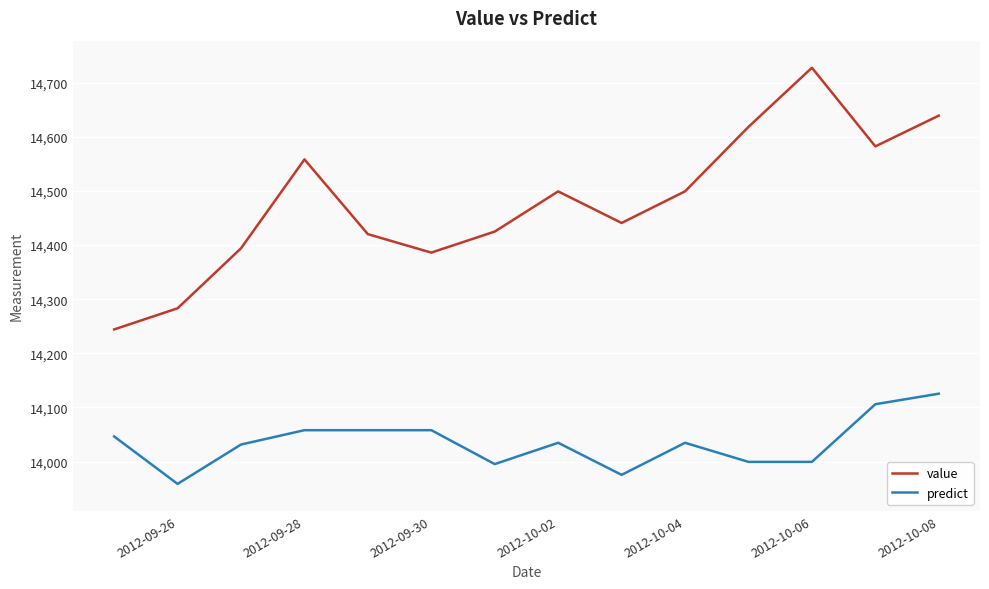

What is the minimum value for predict?

13958.7